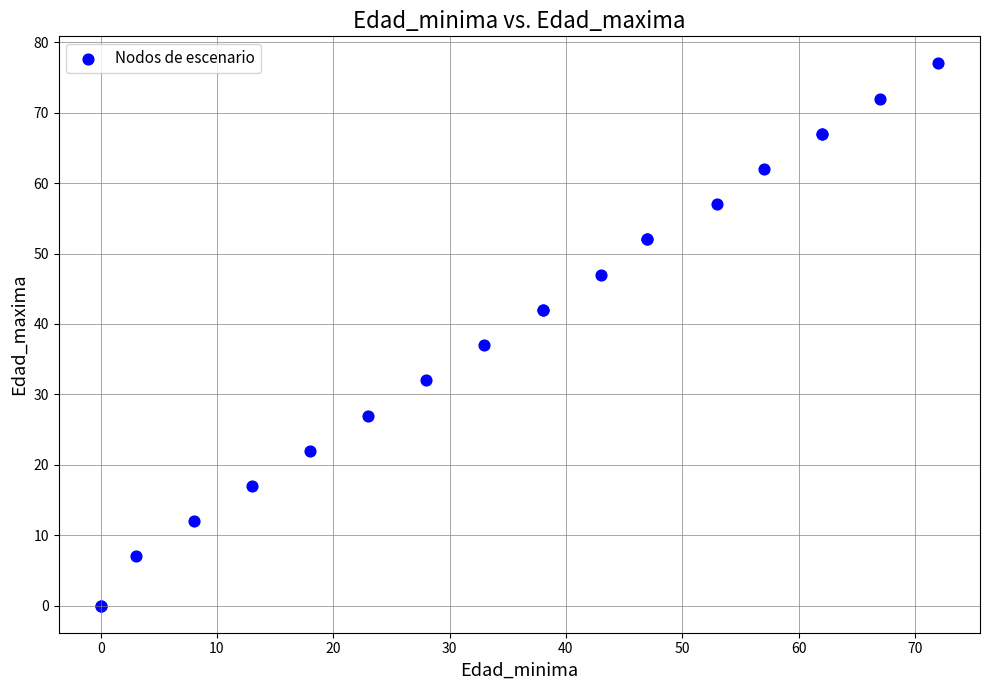

What Y value in the scatter plot is closest to 38?

37